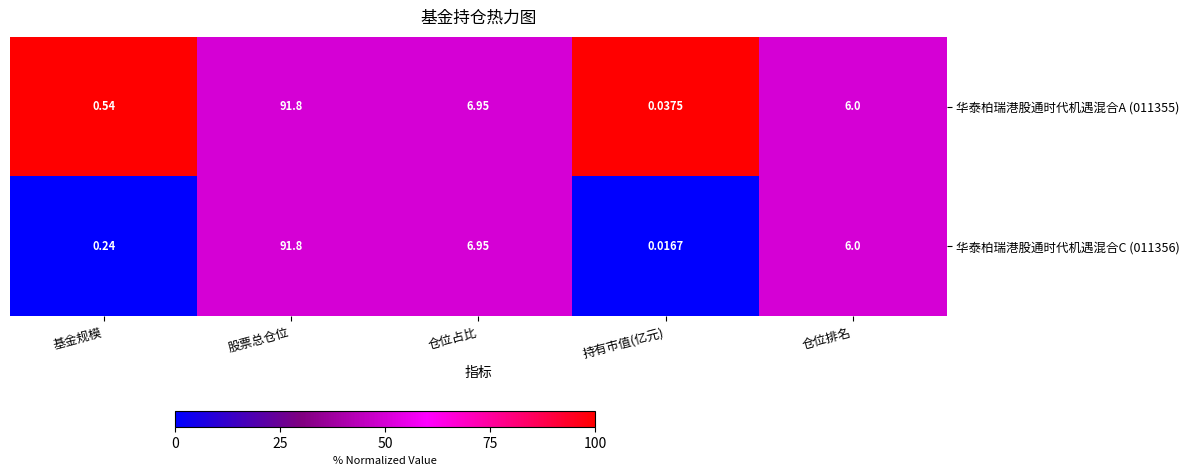

Is the value of 华泰柏瑞港股通时代机遇混合C (011356) at 持有市值(亿元) greater than the value of 华泰柏瑞港股通时代机遇混合A (011355) at 基金规模?

No